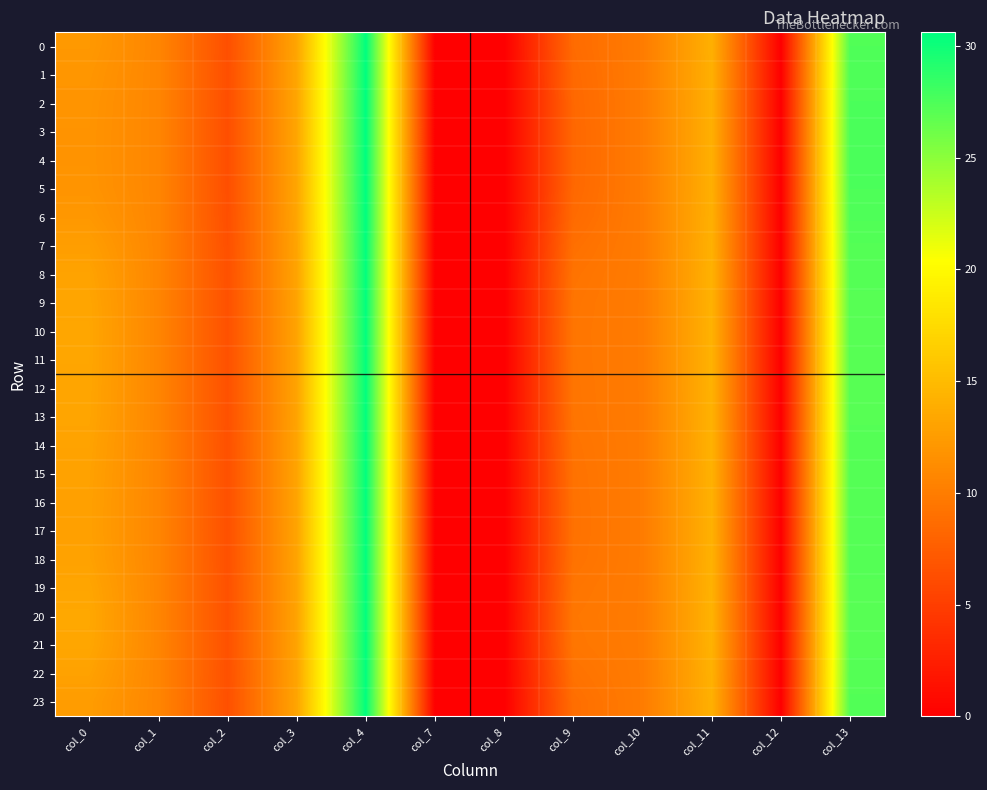

Between col_1 and col_2, which series saw the biggest shift?

4